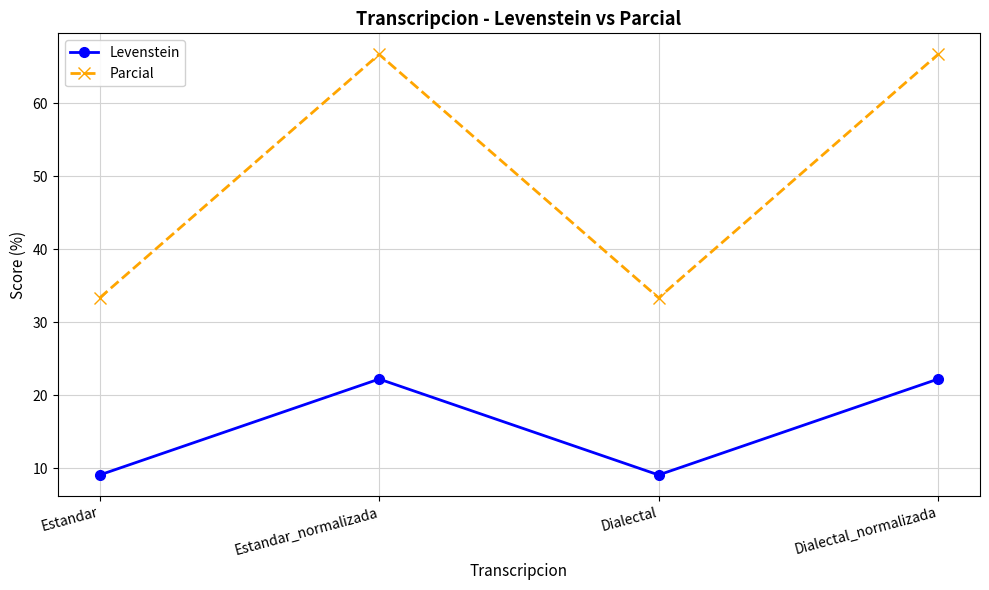

What is the label of the 4th point from the left?

Dialectal_normalizada